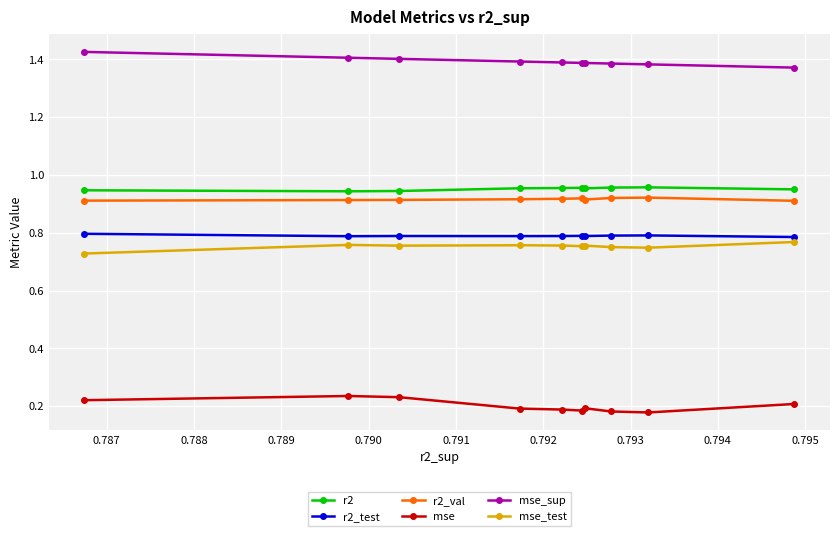

Count the r2_val values in the range 0 to 1.

10